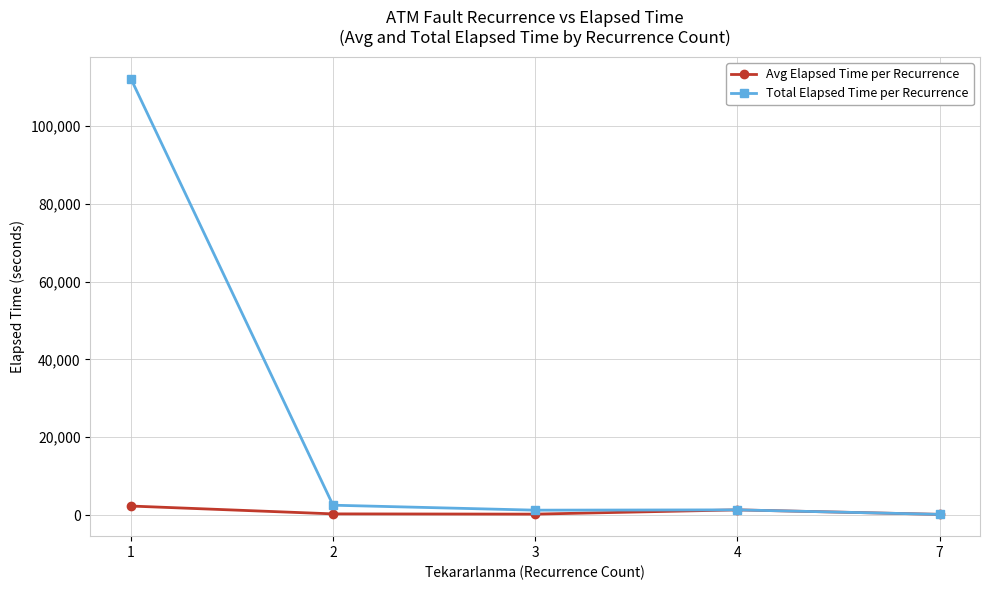

Which series has the largest total across all categories?

Total Elapsed Time per Recurrence